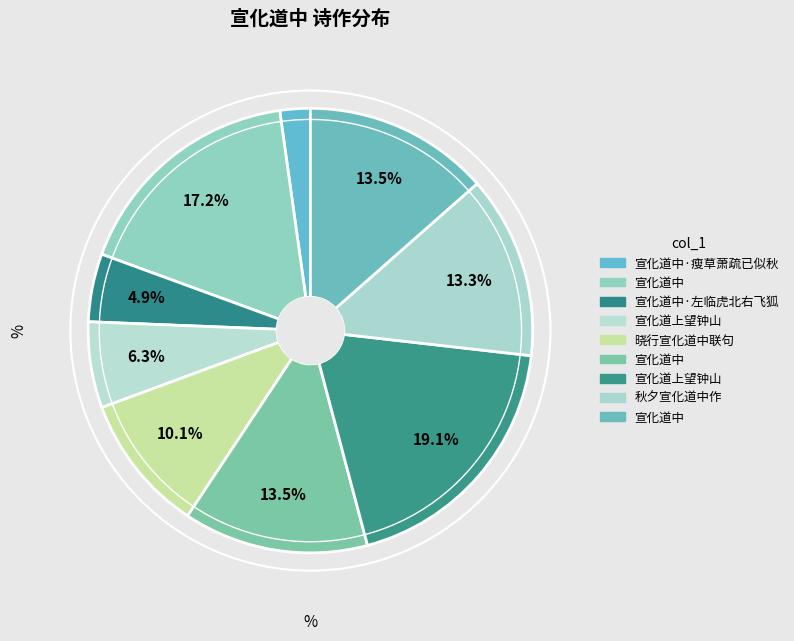

Count the number of slices in the pie.

9